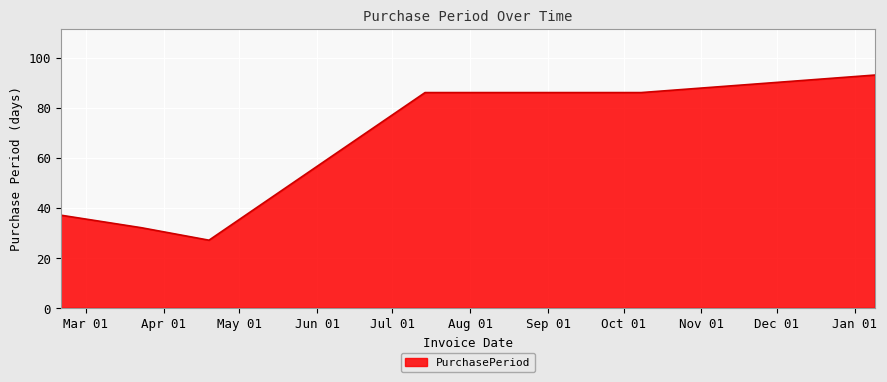

What is the sum of all values?

361